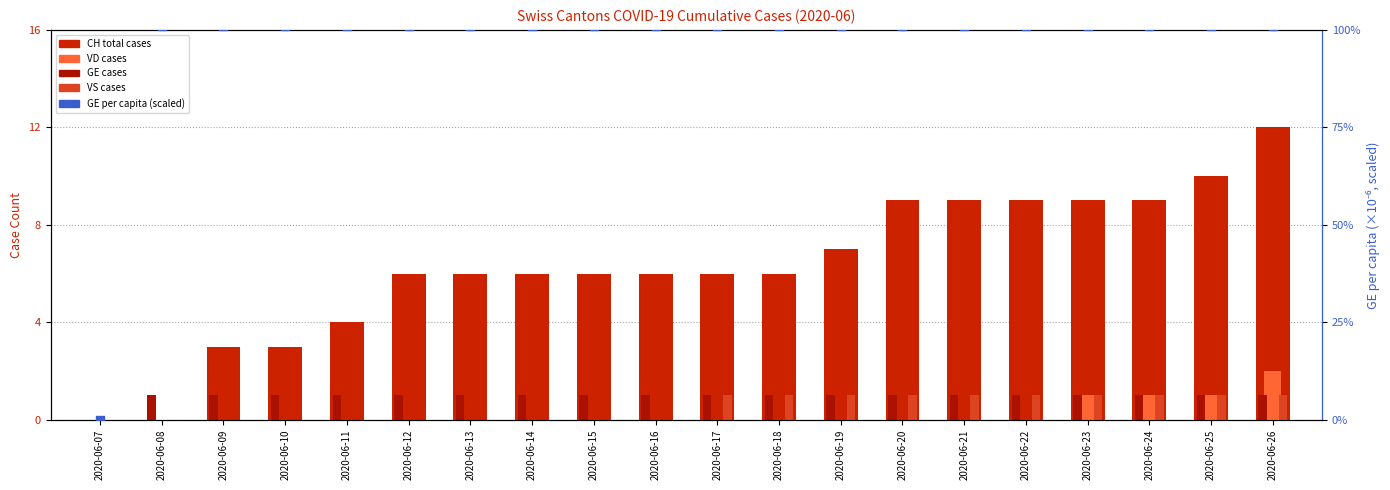

Which series reaches the maximum Y coordinate?

GE per capita (scaled)